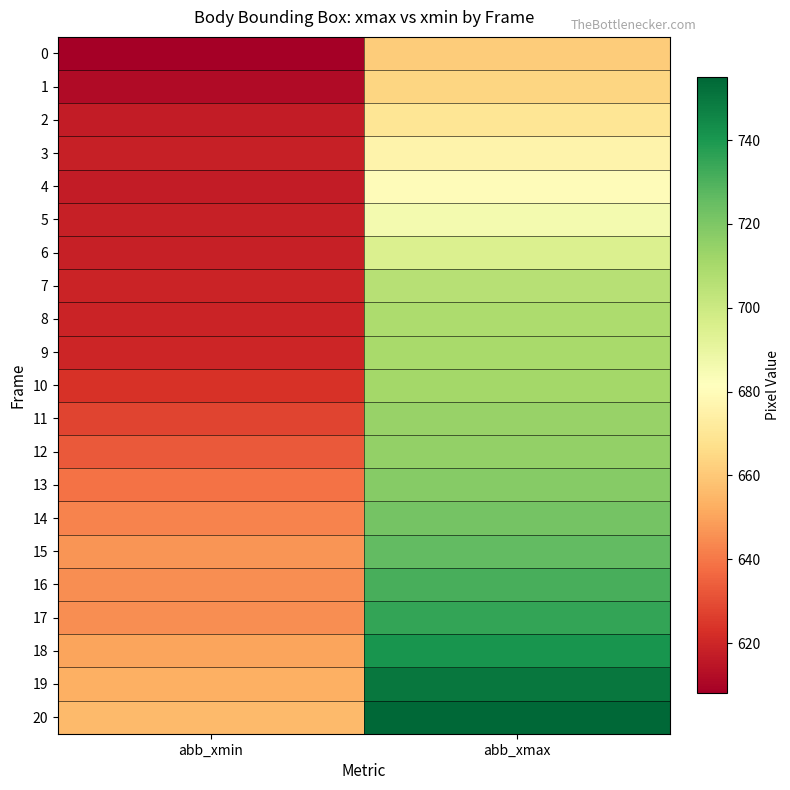

Reading right to left, list all the values displayed in this chart.

0: abb_xmax=661	abb_xmin=608
1: abb_xmax=664	abb_xmin=612
2: abb_xmax=670	abb_xmin=617
3: abb_xmax=676	abb_xmin=618
4: abb_xmax=680	abb_xmin=617
5: abb_xmax=686	abb_xmin=618
6: abb_xmax=695	abb_xmin=618
7: abb_xmax=706	abb_xmin=619
8: abb_xmax=709	abb_xmin=619
9: abb_xmax=710	abb_xmin=620
10: abb_xmax=711	abb_xmin=623
11: abb_xmax=714	abb_xmin=628
12: abb_xmax=715	abb_xmin=633
13: abb_xmax=718	abb_xmin=639
14: abb_xmax=722	abb_xmin=643
15: abb_xmax=726	abb_xmin=647
16: abb_xmax=731	abb_xmin=645
17: abb_xmax=735	abb_xmin=645
18: abb_xmax=741	abb_xmin=650
19: abb_xmax=750	abb_xmin=653
20: abb_xmax=755	abb_xmin=656